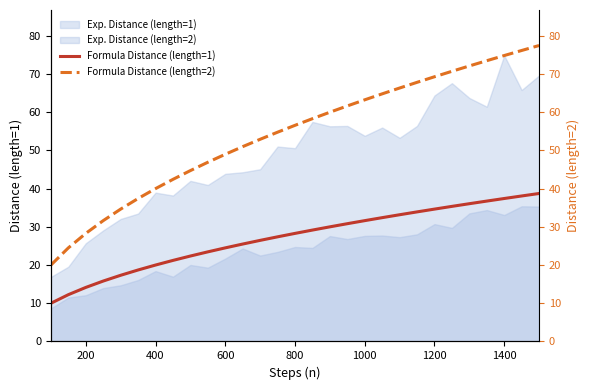

Does the chart have visible grid lines?

No